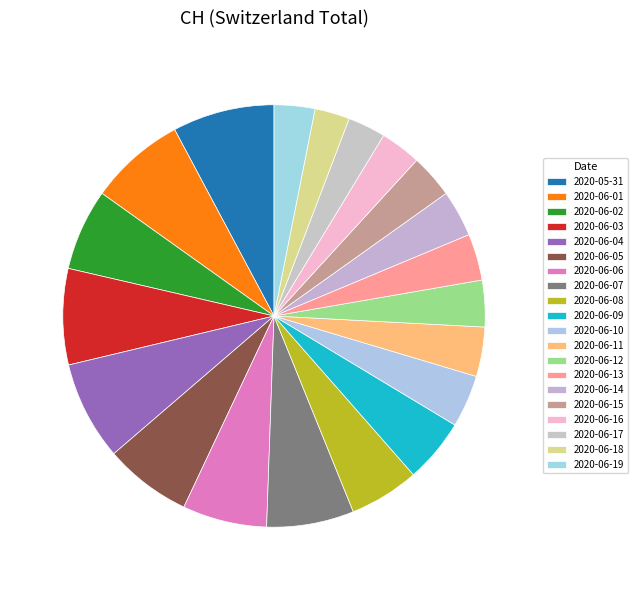

Which category has the biggest portion of the pie?

2020-05-31